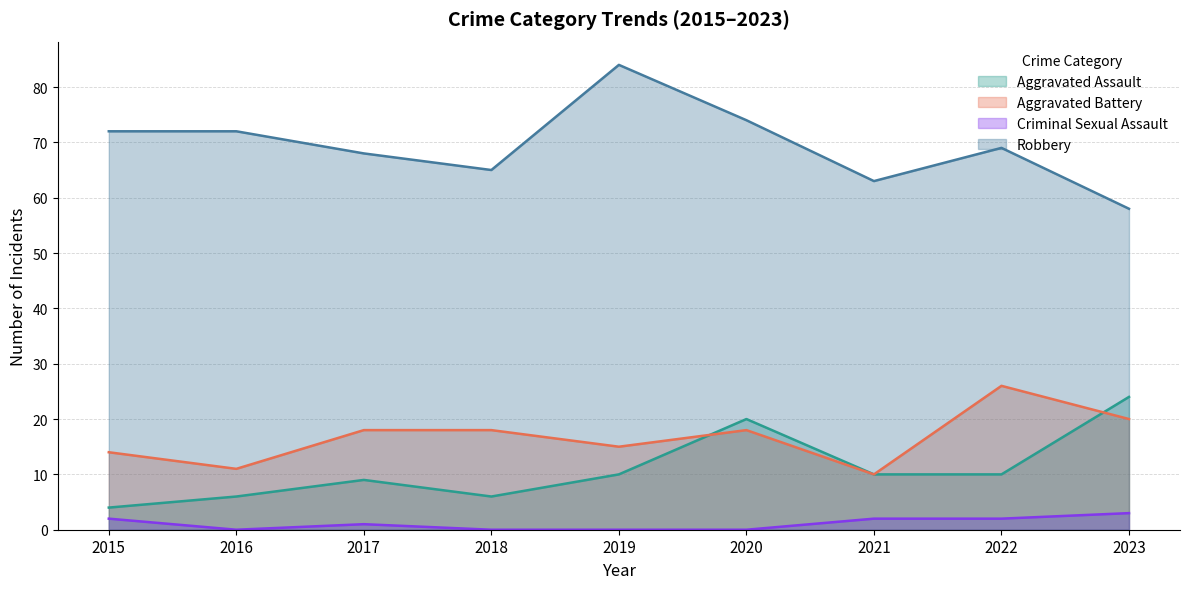

Does the chart have visible grid lines?

Yes